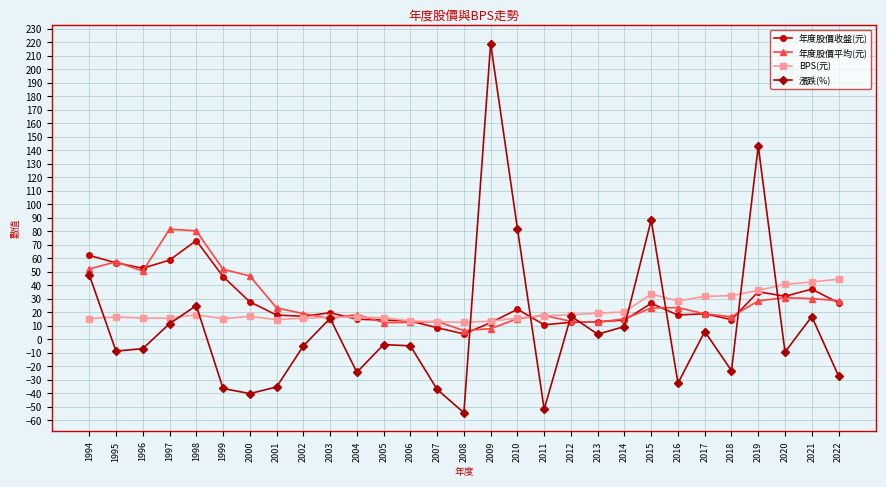

Where is 年度股價平均(元) nearest to the value 43?

2000